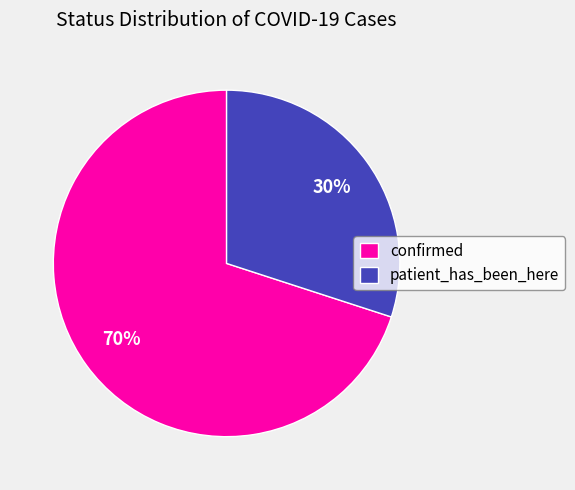

What percentage is the confirmed slice, to the nearest percent?

70%